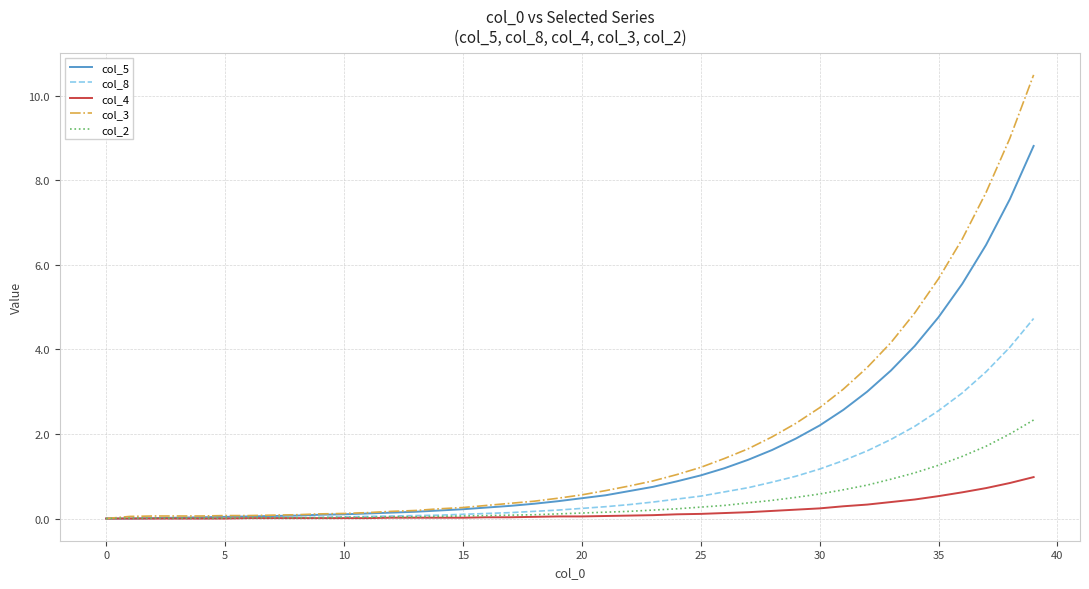

List the series in order of their peak value, highest first.

col_3, col_5, col_8, col_2, col_4